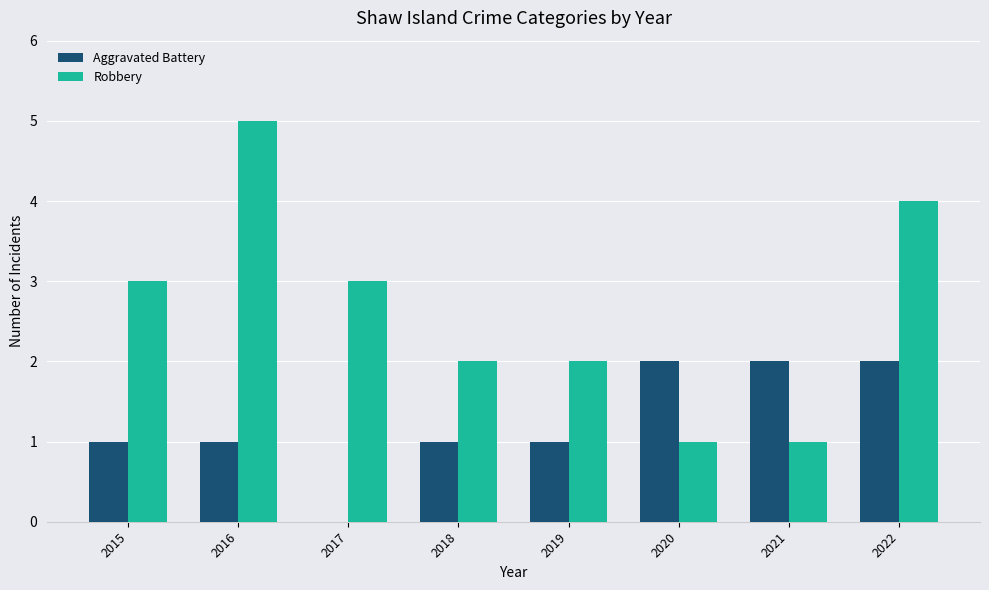

What is the sum of all Robbery values?

21